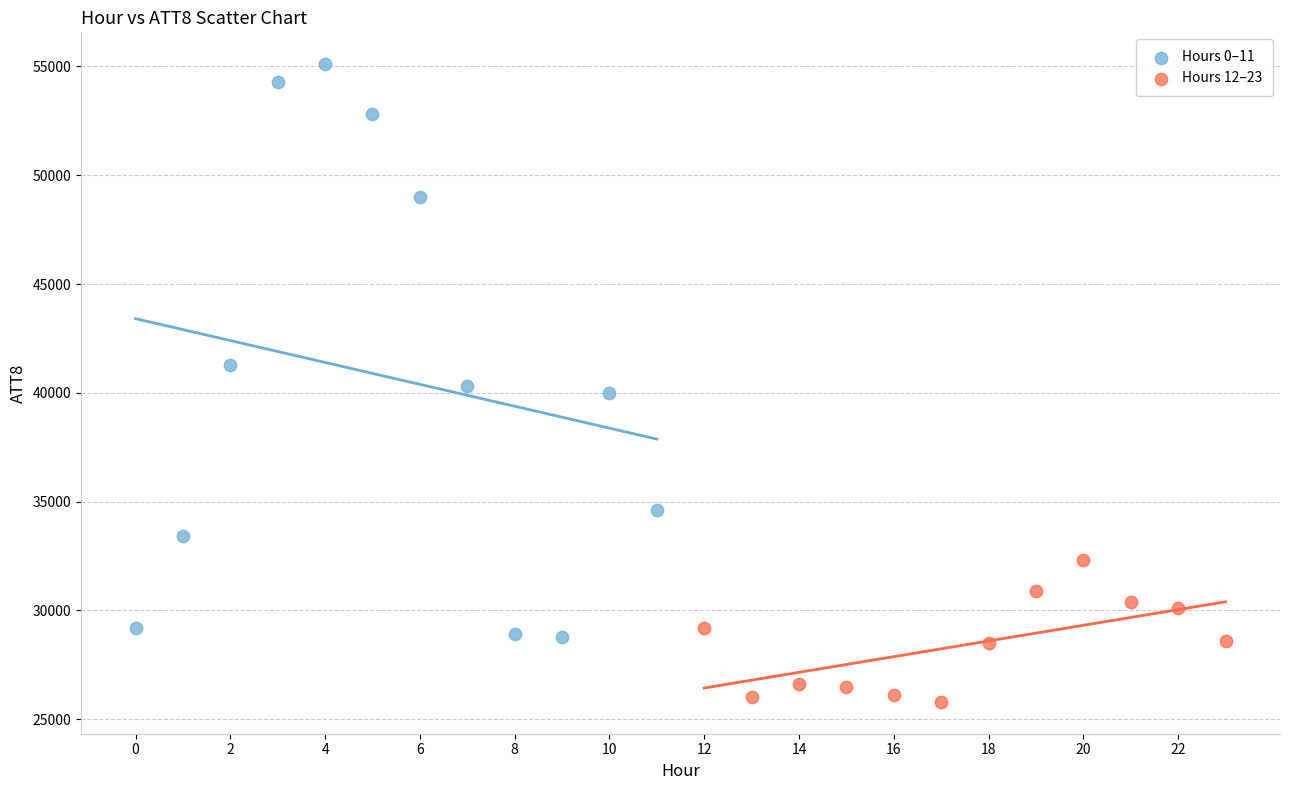

Which series has the widest spread of Y values?

Hours 0–11